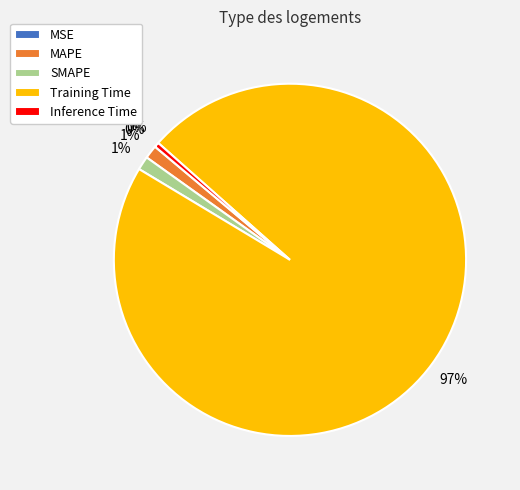

Which category has the biggest portion of the pie?

Training Time